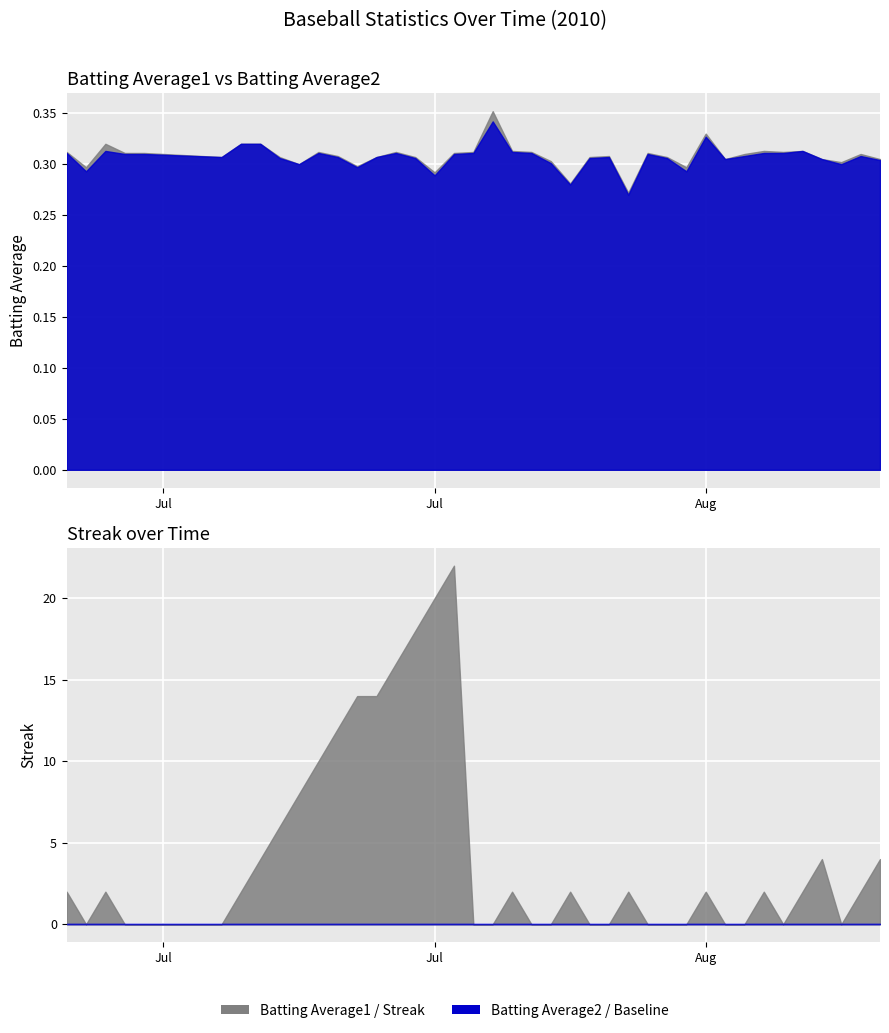

Which series ends up on top after the final intersection of Streak and Batting Average1?

Streak